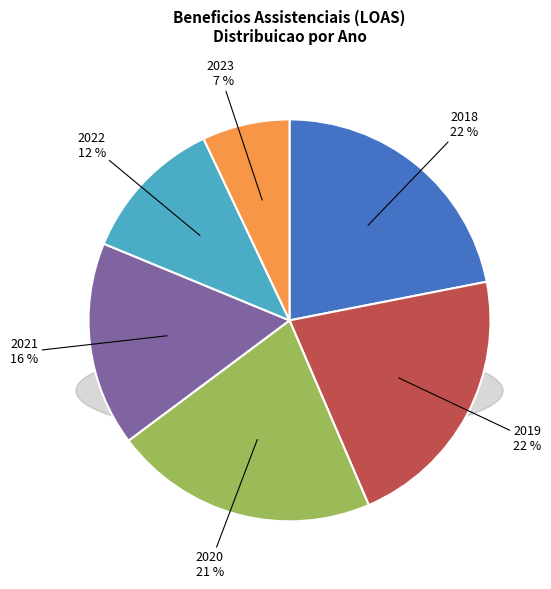

Is the sum of 2023 and 2018 greater than half?

No